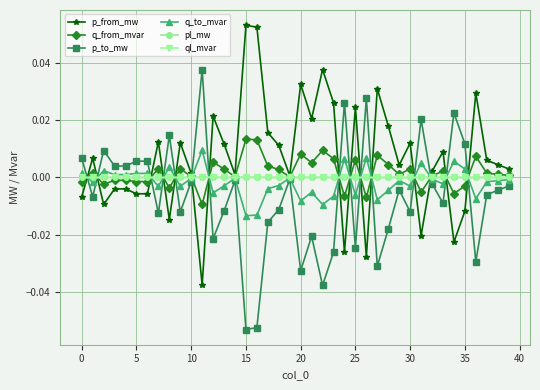

True or false: q_from_mvar has more than 0 points higher than both neighbors.

True